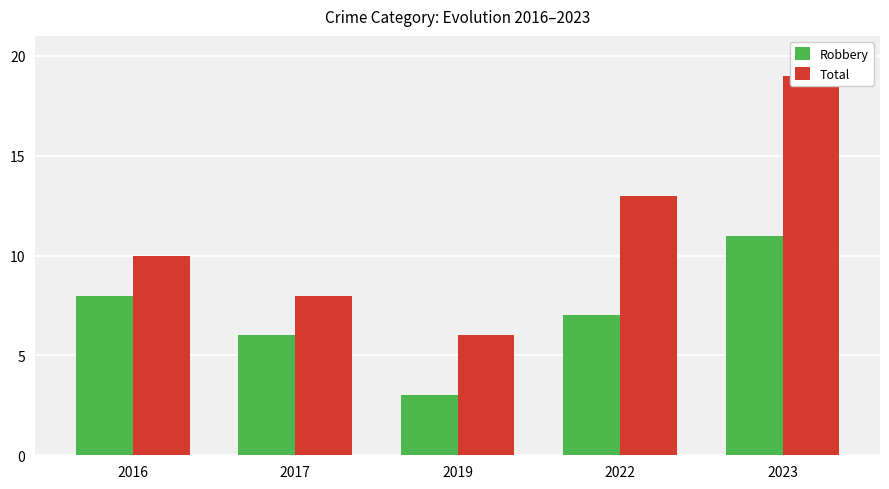

How many bars are there in total?

10